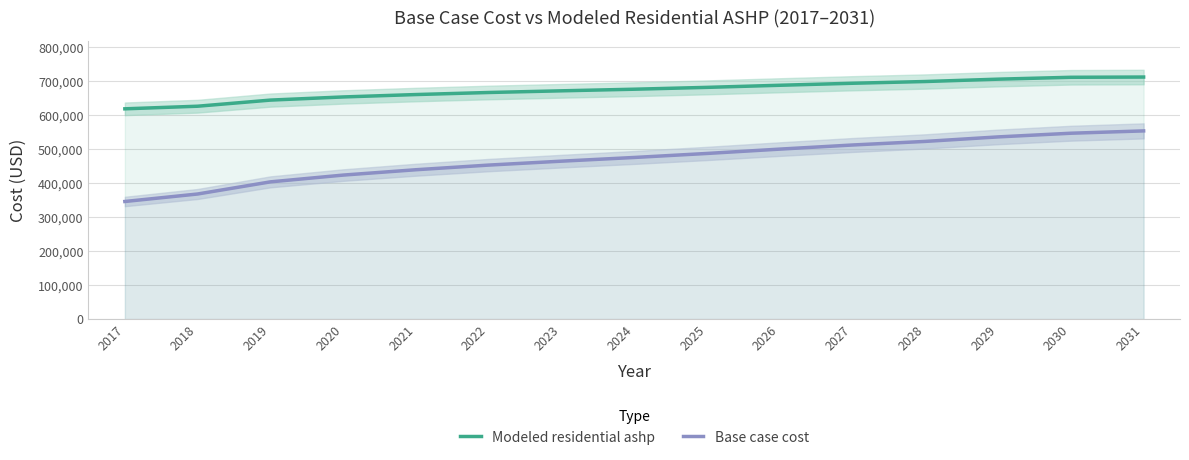

At how many categories does at least one series exceed 474355?

15